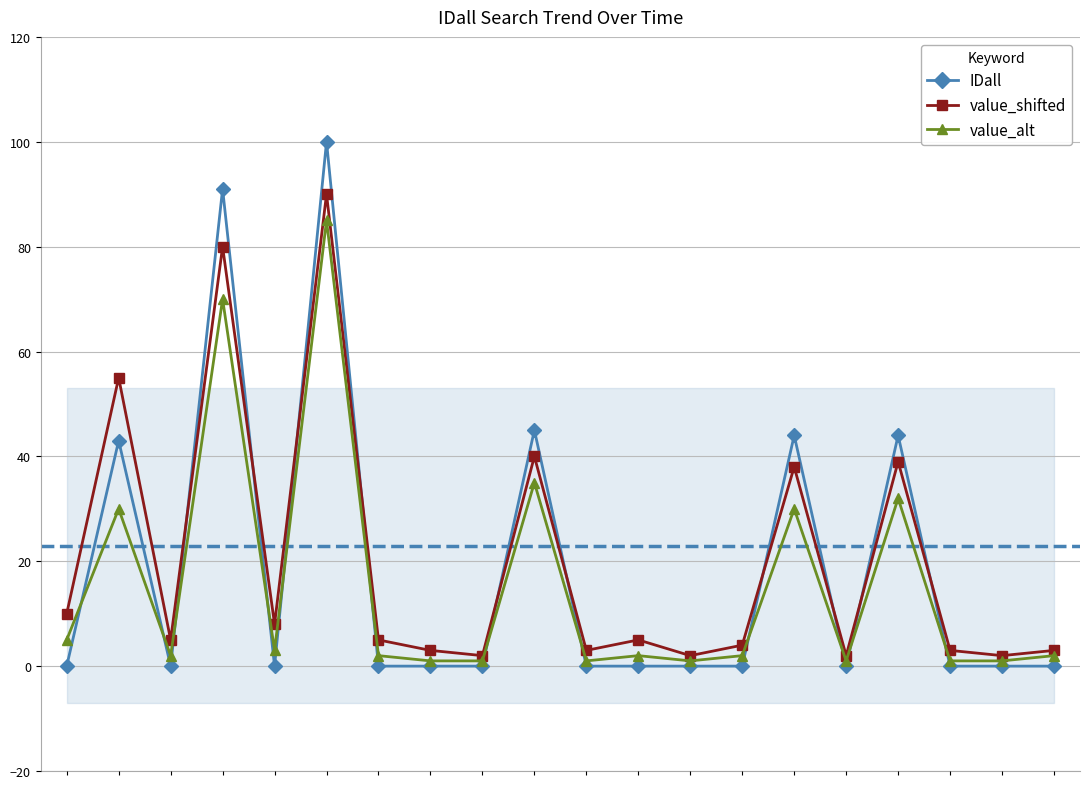

What is the greatest value displayed?

100